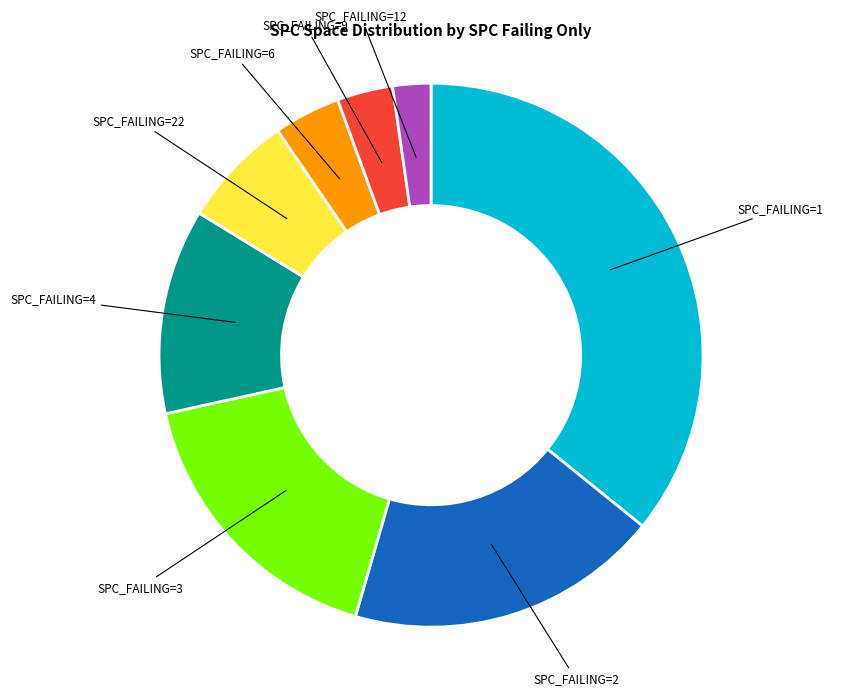

Is there a majority slice in this chart?

No